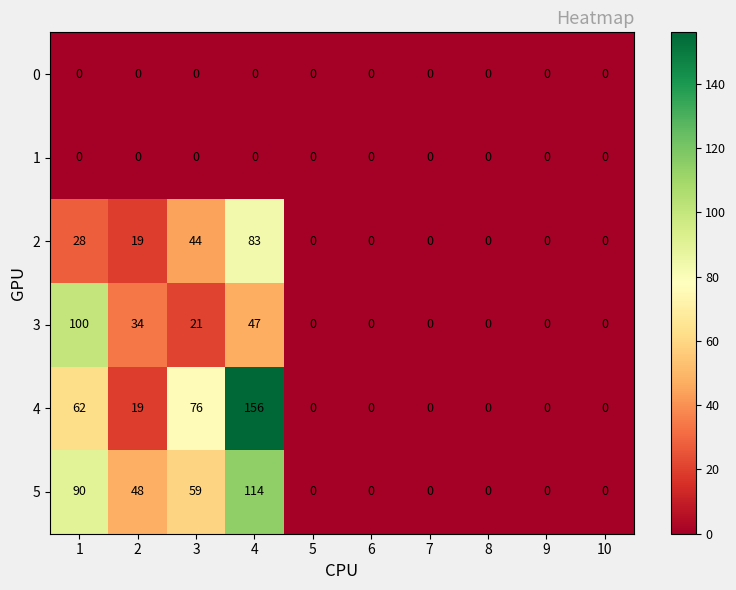

At which category is the sum across all series the highest?

4